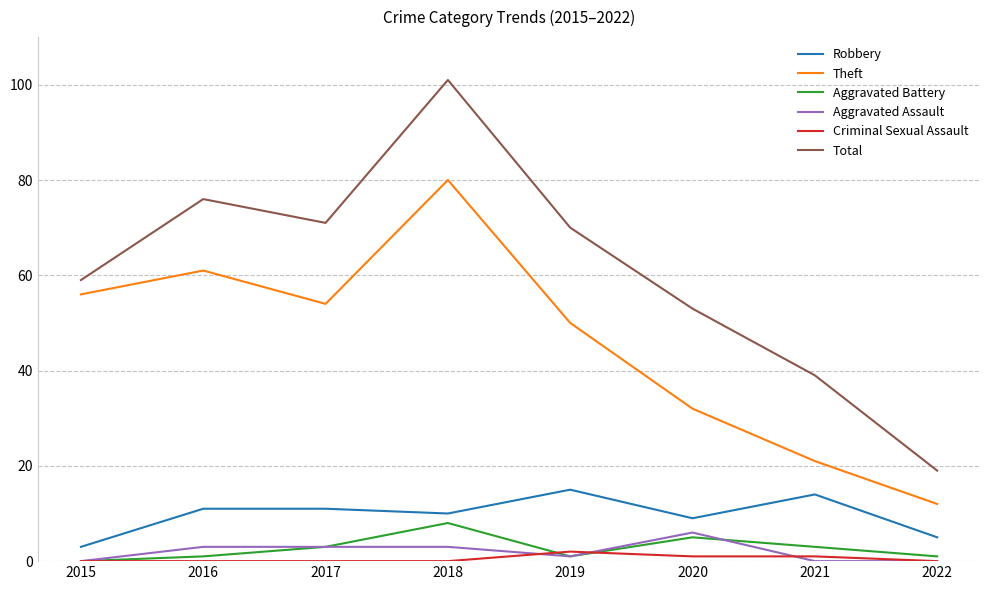

True or false: Aggravated Battery and Total intersect in this chart.

False